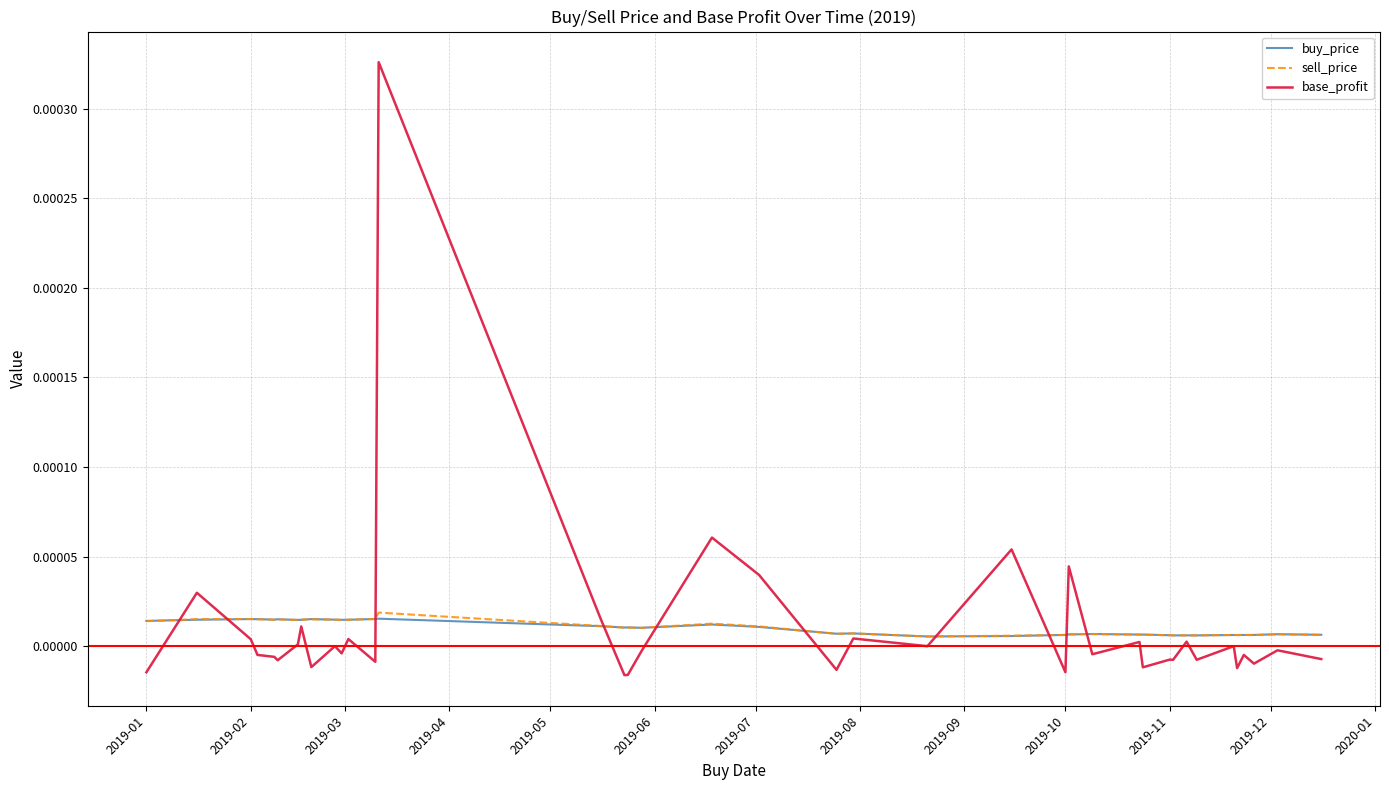

Which series has the largest range (max minus min)?

base_profit